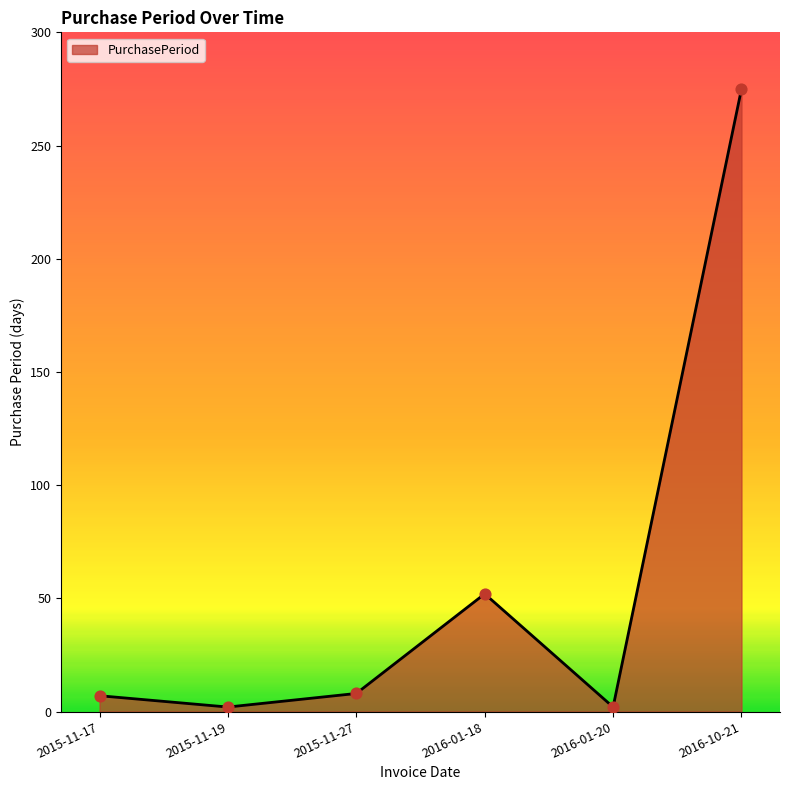

Between 2016-01-20 and 2016-10-21, which is larger?

2016-10-21